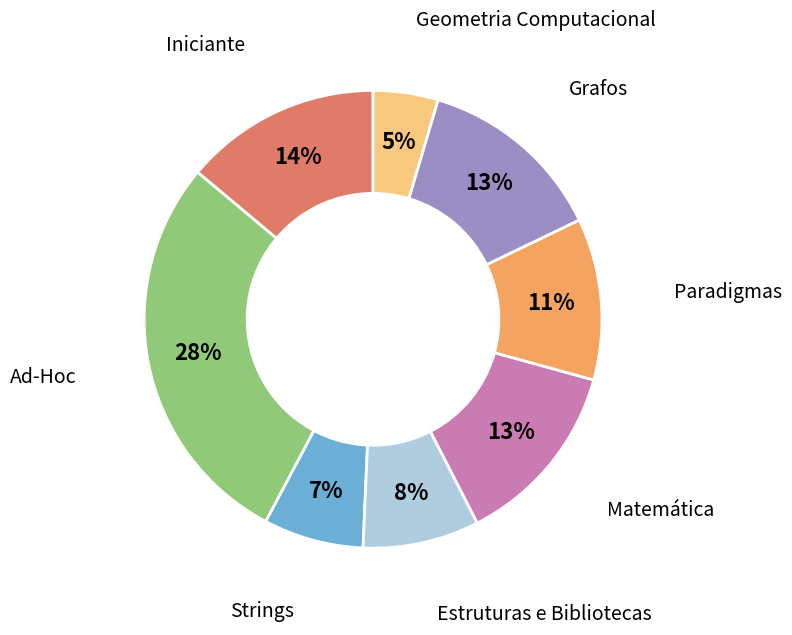

Which slice is the smallest?

Geometria Computacional